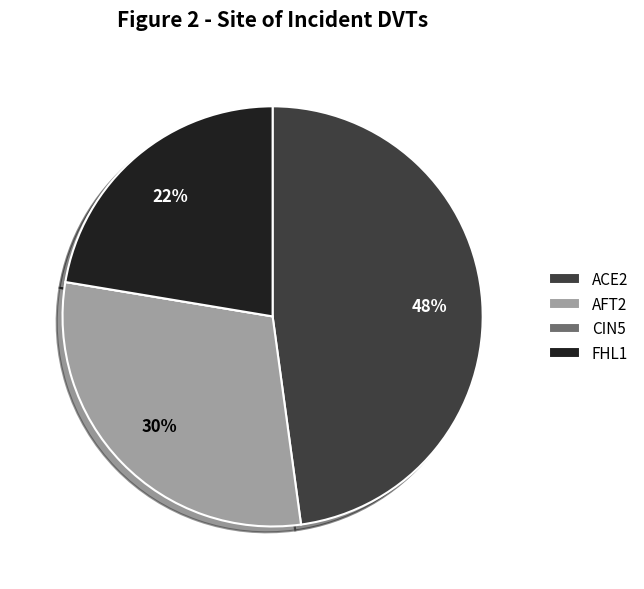

To the nearest percent, what portion does AFT2 represent?

30%